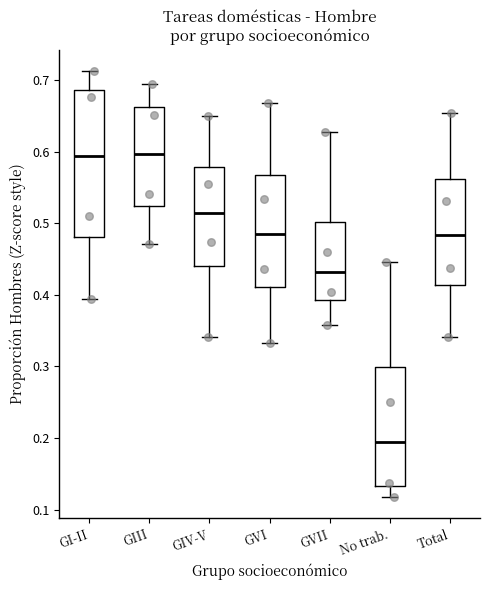

Which box is the tallest, from its lower edge to its upper edge?

GI-II